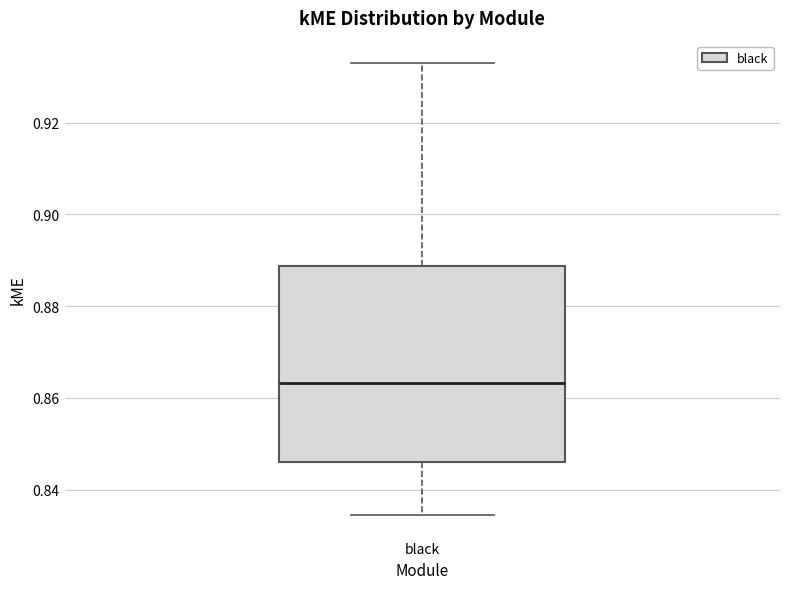

Transcribe this box plot: give where the median line is, the range the box spans, and where the two whiskers end, as read against the y-axis. The values are not printed on the chart, so give them approximately, as read against the axis.

median 0.864, box 0.846 to 0.888, whiskers 0.834 to 0.932